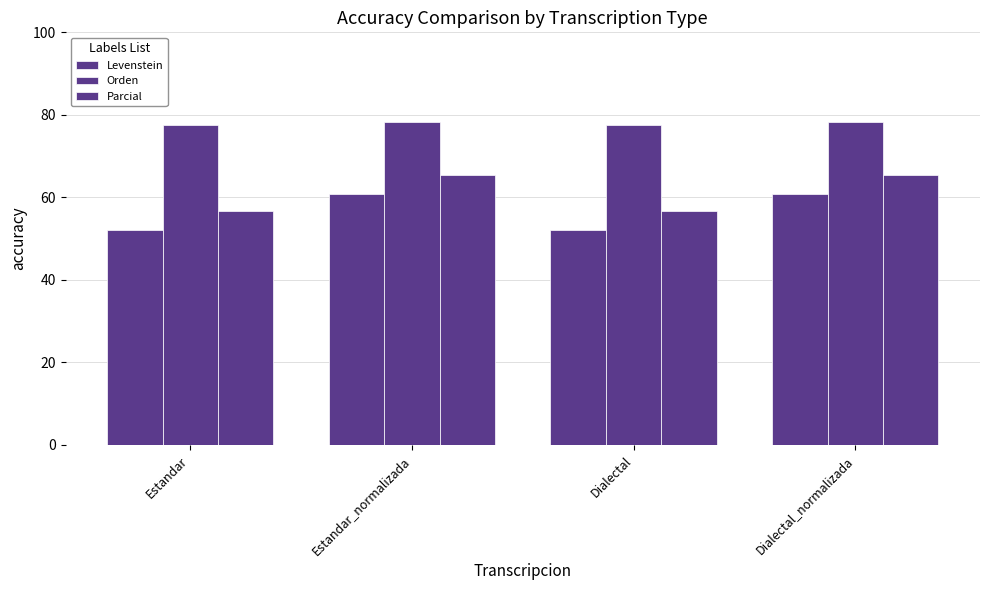

Between Estandar_normalizada and Dialectal_normalizada, which series saw the biggest shift?

Levenstein